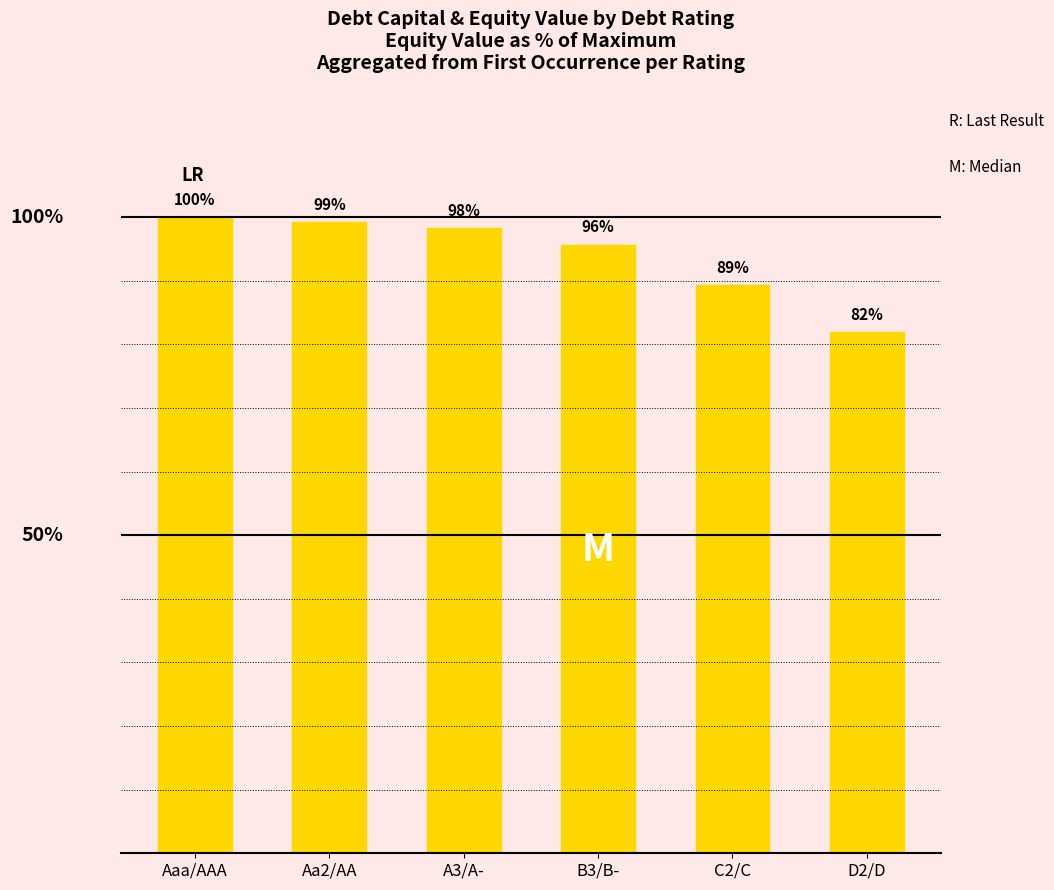

Between A3/A- and B3/B-, which is larger?

A3/A-